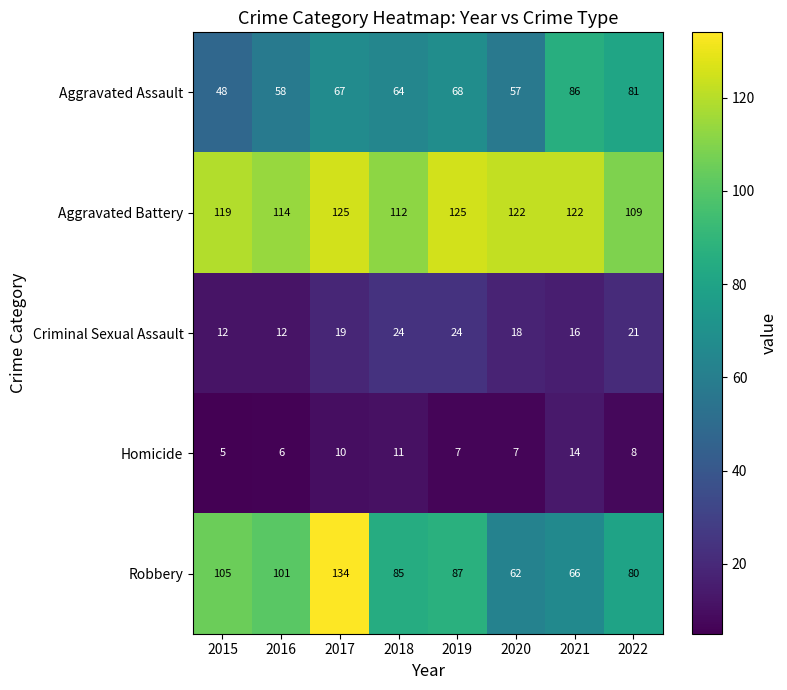

What is the total value across all series at 2016?

291